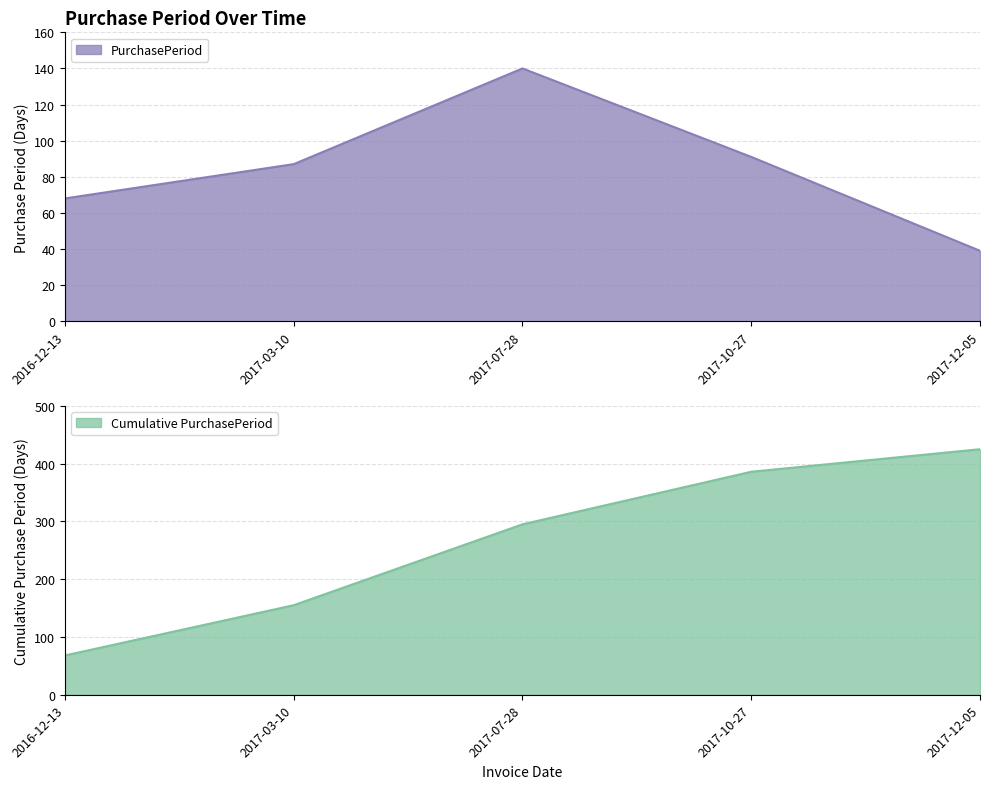

Which category has the lowest value across all series?

2017-12-05